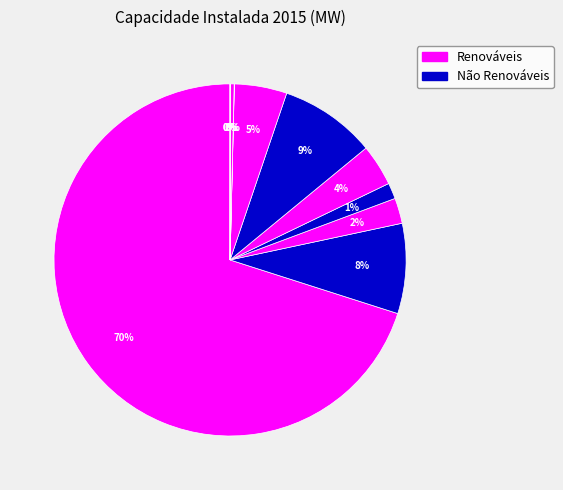

To the nearest percent, what is the average slice percentage?

9%